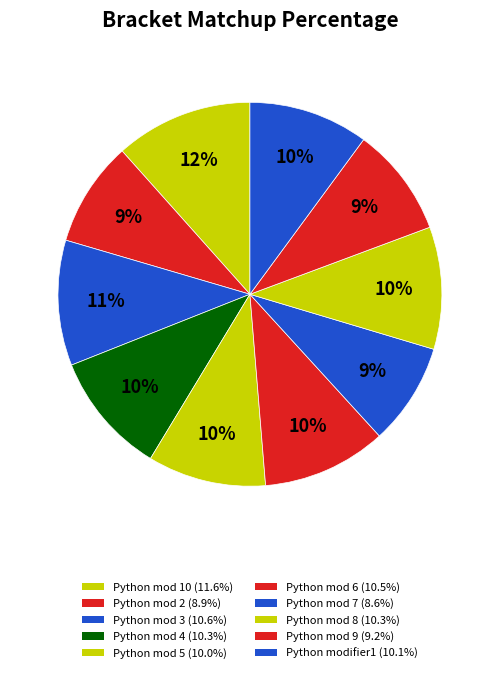

To the nearest percent, what is the difference between the largest and smallest slice percentages?

3%